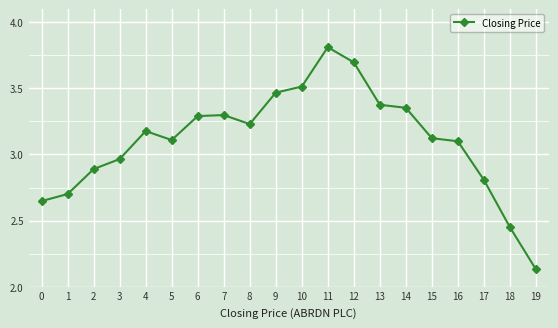

What is the sum of the values at 10 and 7?

6.8